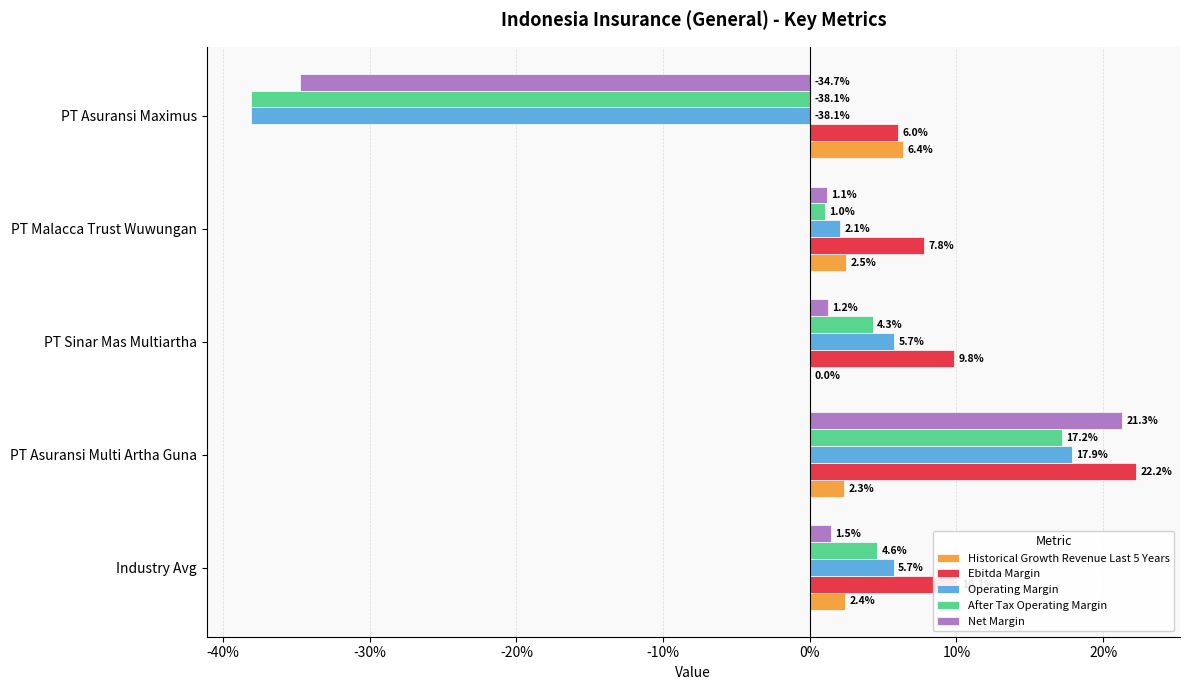

Reading left to right, list all the values displayed in this chart.

Historical Growth Revenue Last 5 Years: 0.0	0.0	0.0	0.0	0.1
Ebitda Margin: 0.1	0.2	0.1	0.1	0.1
Operating Margin: 0.1	0.2	0.1	0.0	-0.4
After Tax Operating Margin: 0.0	0.2	0.0	0.0	-0.4
Net Margin: 0.0	0.2	0.0	0.0	-0.3